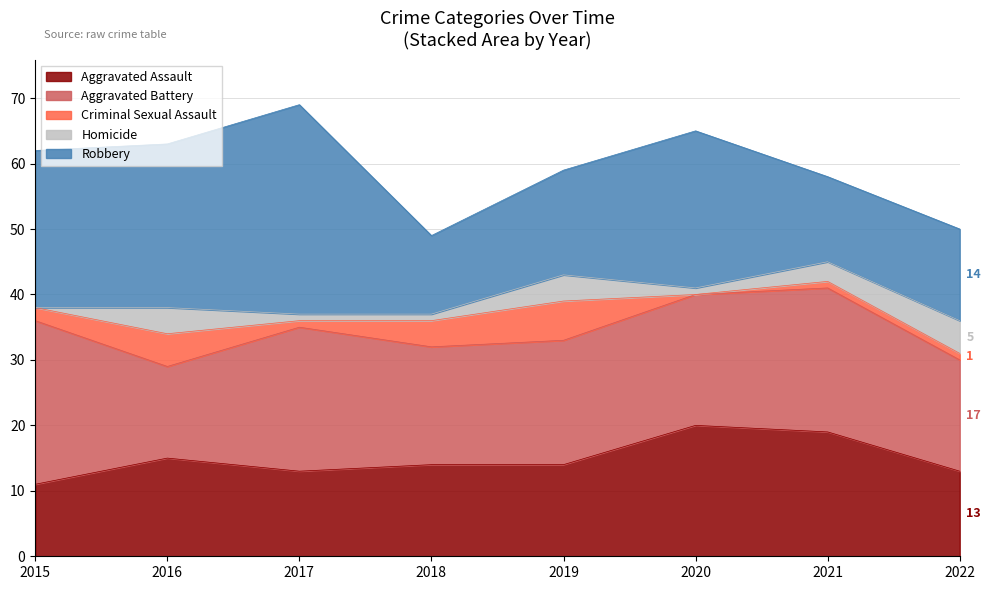

Does the chart display data point markers on the line(s)?

No